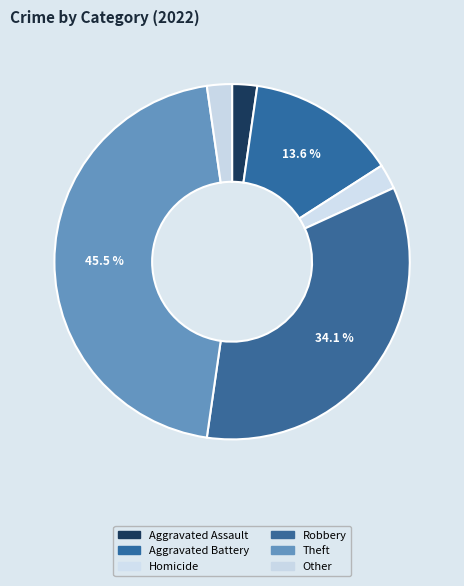

How many slices are in this pie chart?

6